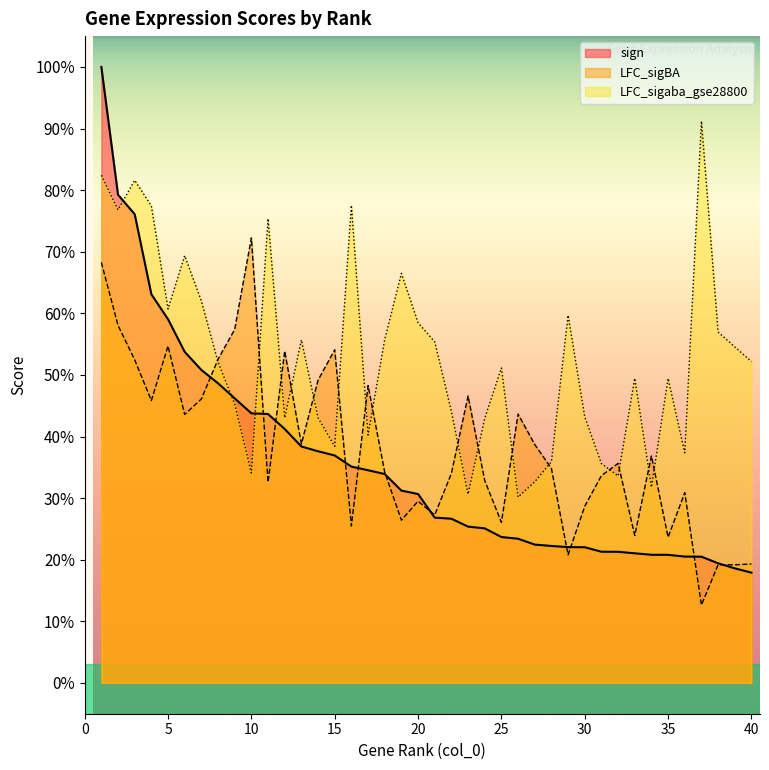

Between 6 and 29, which series saw the biggest shift?

sign